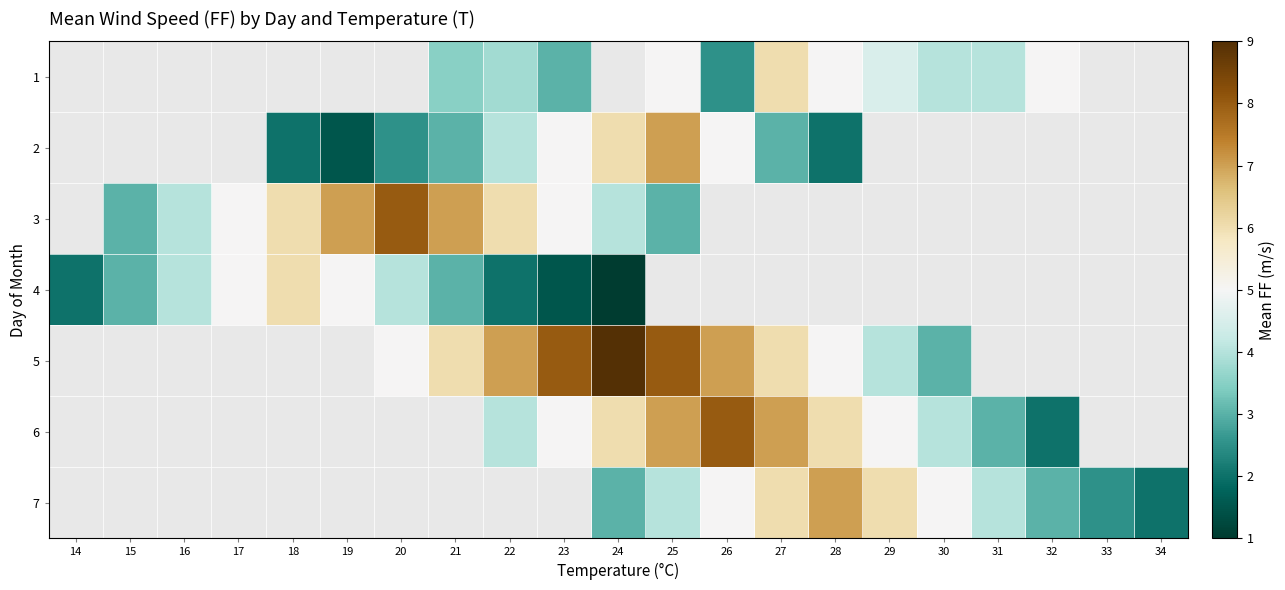

Which label corresponds to the largest value in the chart?

24